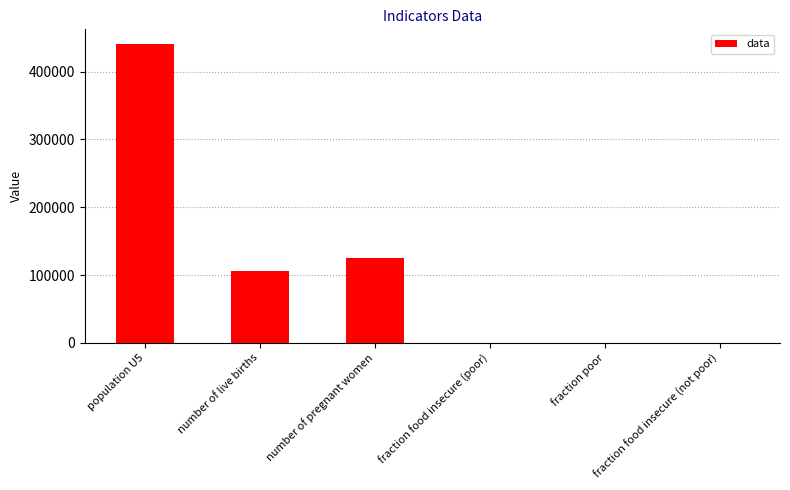

Which has a higher value, number of pregnant women or number of live births?

number of pregnant women